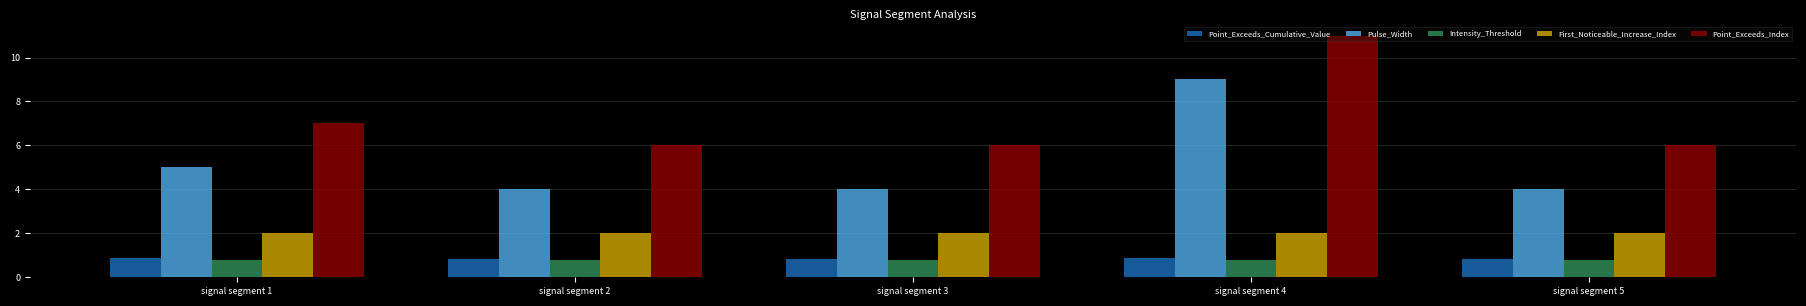

Read the First_Noticeable_Increase_Index value at signal segment 2.

2.0